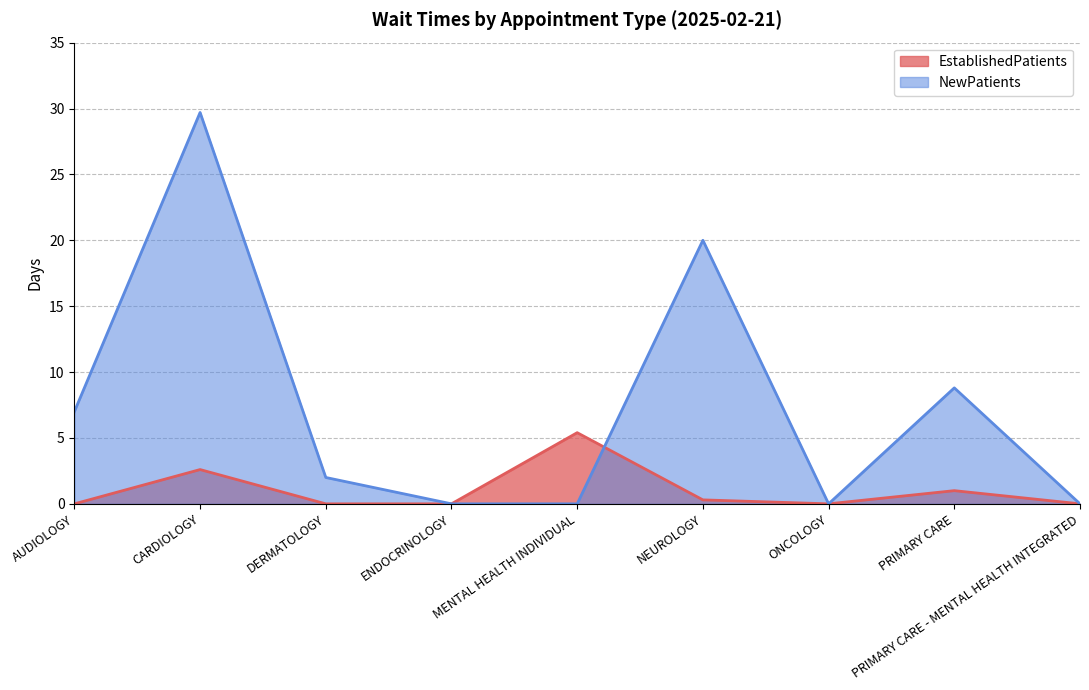

What is the maximum value shown in the chart?

29.7